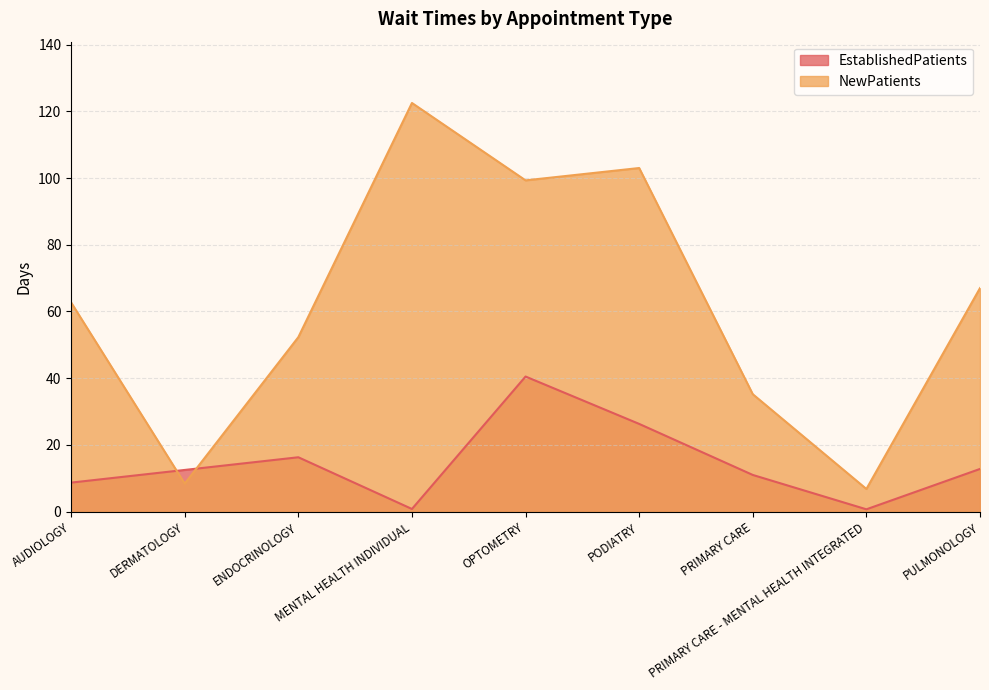

How many interior local peaks does the NewPatients series have?

2